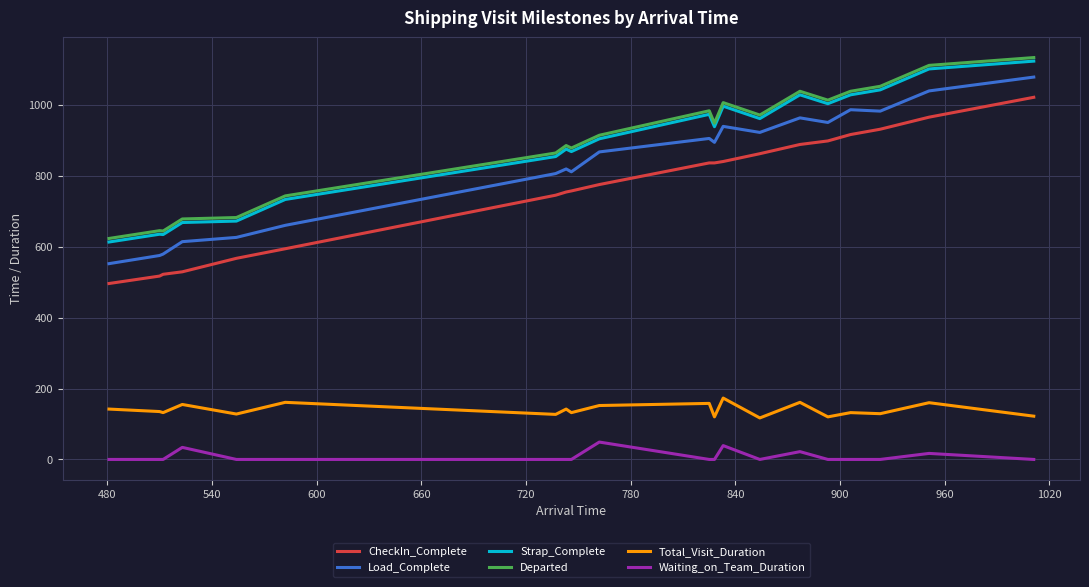

At how many categories does at least one series exceed 438?

20